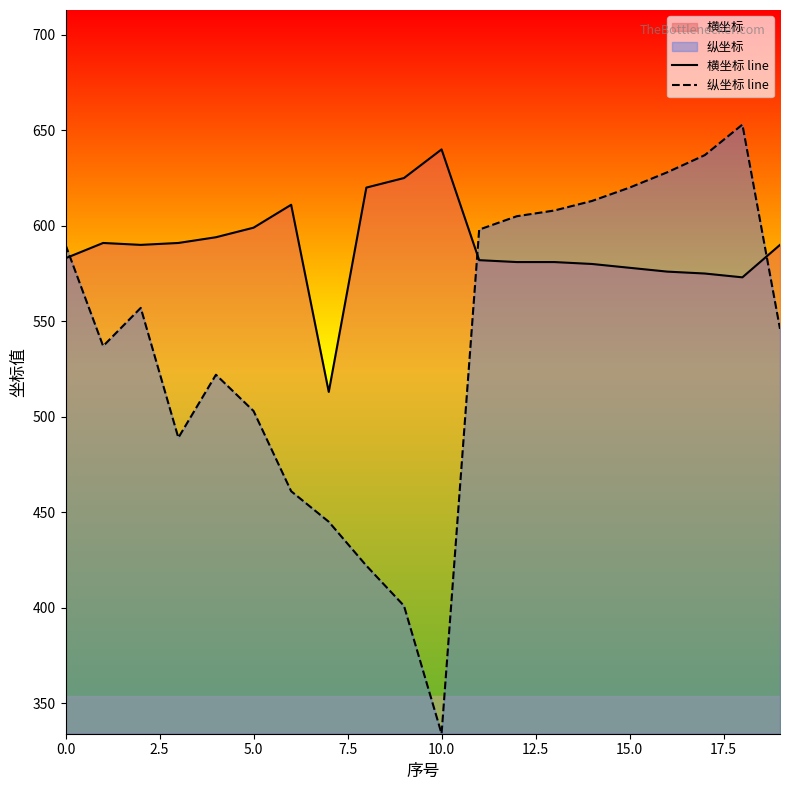

Is the value of 纵坐标 line at 10 greater than the value of 横坐标 line at 9?

No